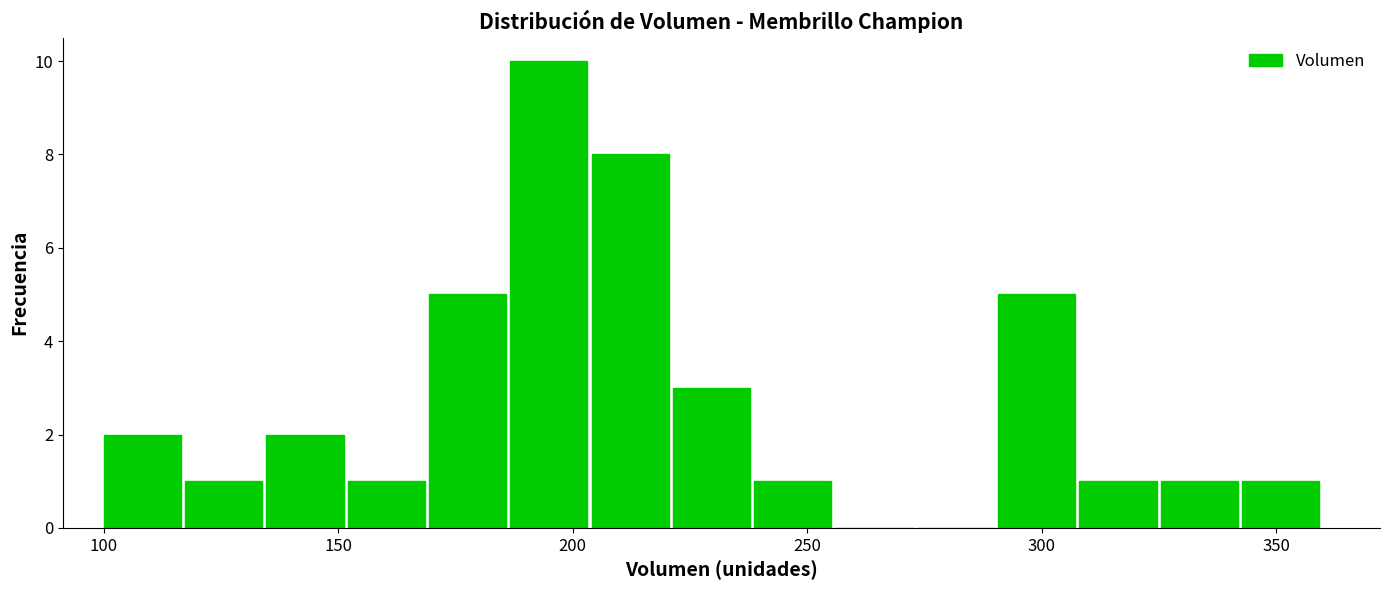

Read against the x-axis, roughly where is the centre of the tallest bar?

195